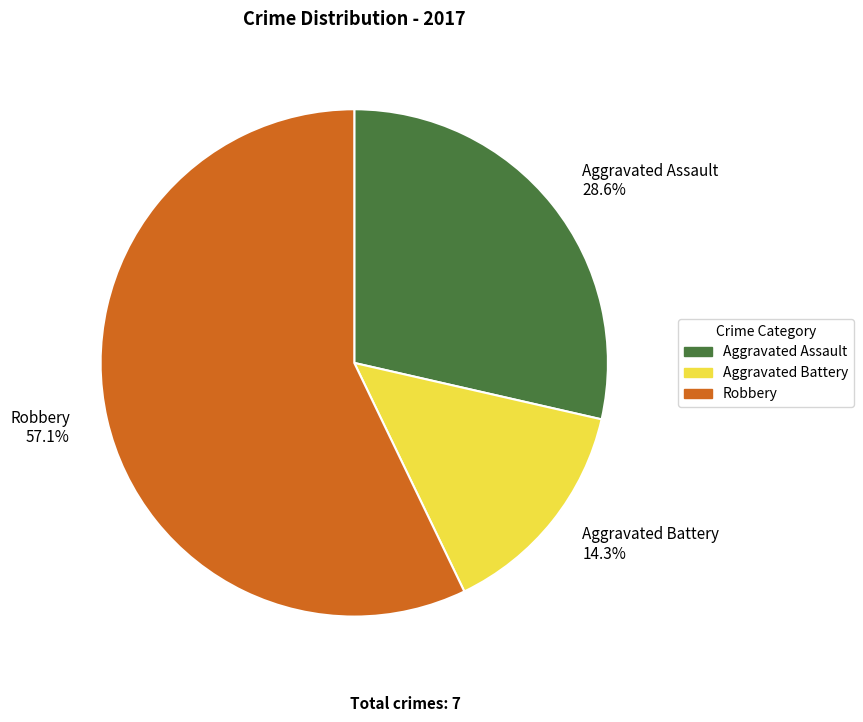

True or false: Robbery accounts for 57% of the total.

True